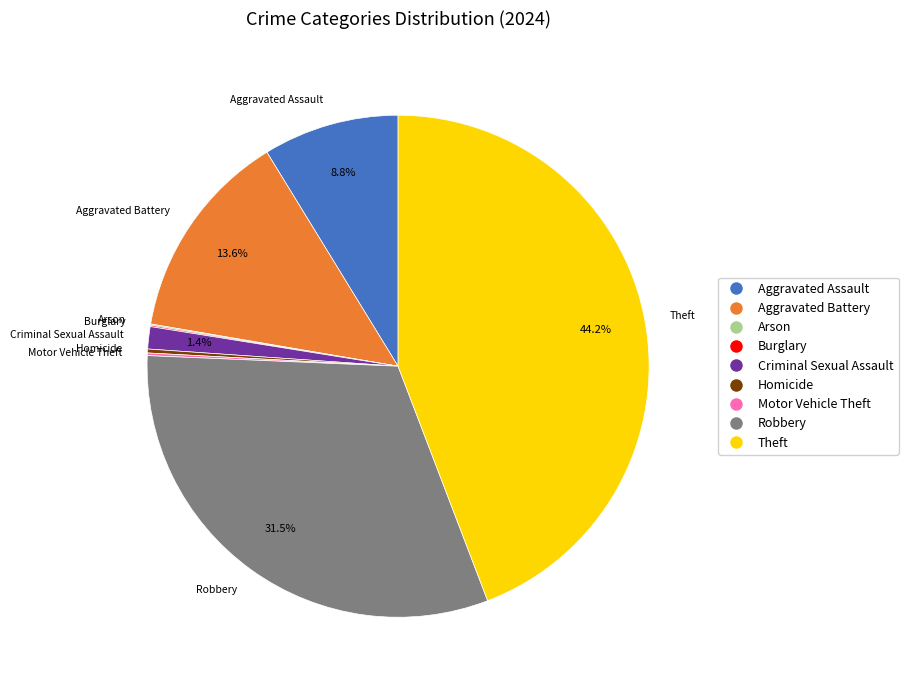

What percentage is the Aggravated Assault slice, to the nearest percent?

9%